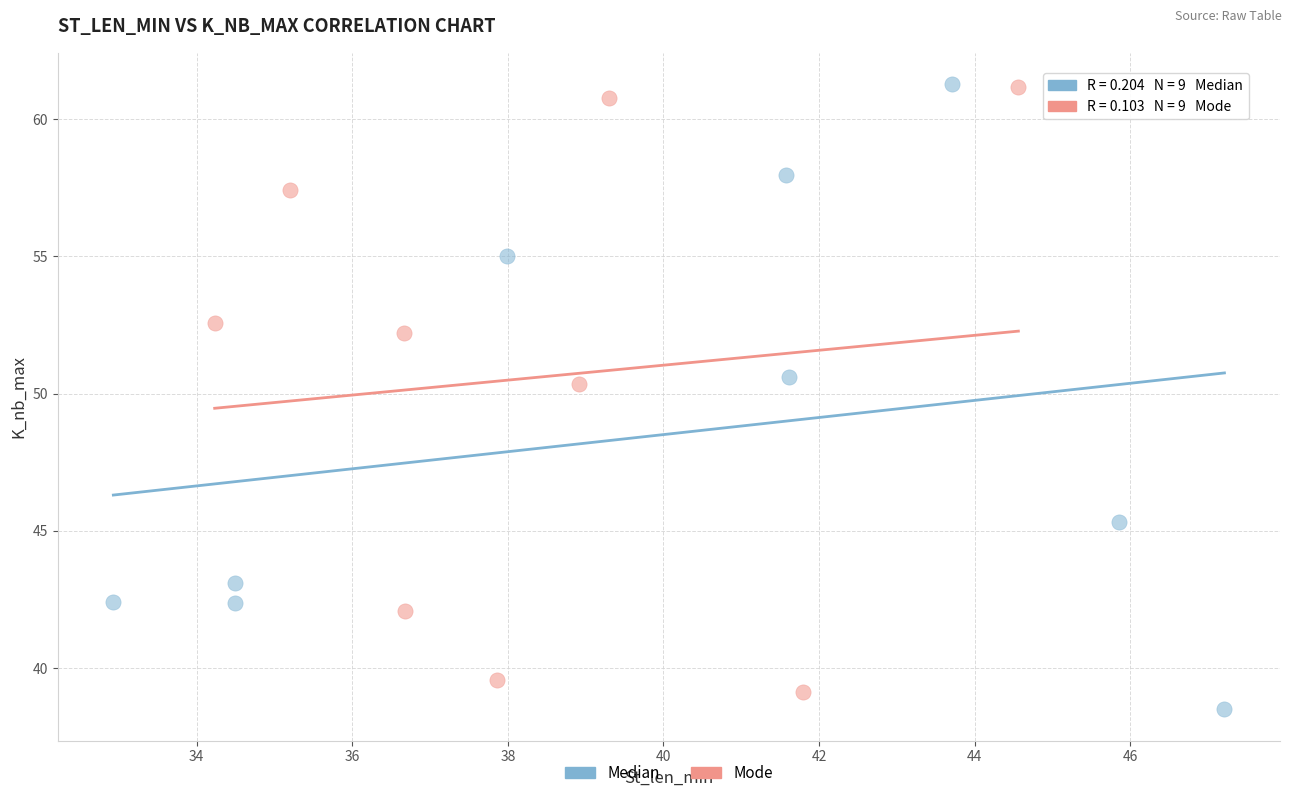

What are all the series names shown in the legend?

Median, Mode